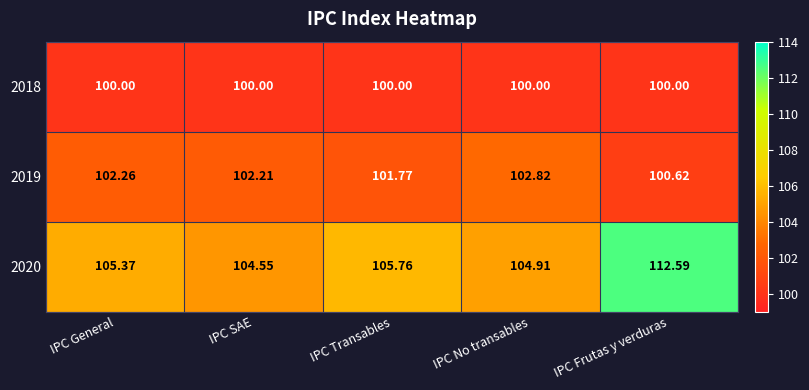

Is the value of 2020 at IPC No transables greater than the value of 2019 at IPC SAE?

Yes